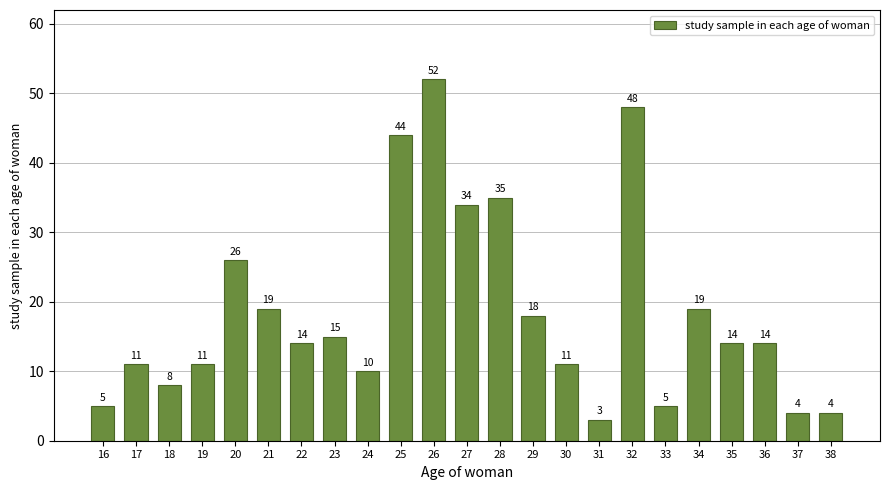

Reading left to right, what are all the values shown in this chart?

5	11	8	11	26	19	14	15	10	44	52	34	35	18	11	3	48	5	19	14	14	4	4